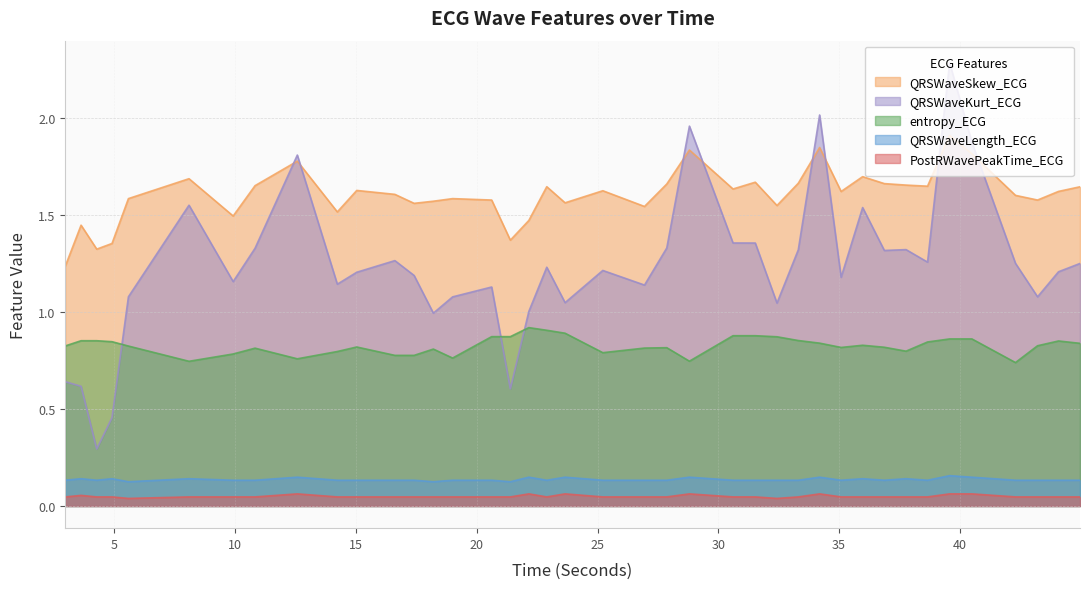

True or false: QRSWaveKurt_ECG and QRSWaveLength_ECG intersect in this chart.

False